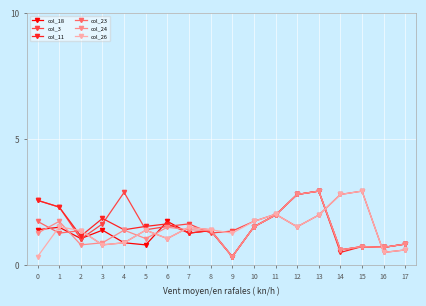

The value of col_26 at 4 is 0.5. True or false?

False